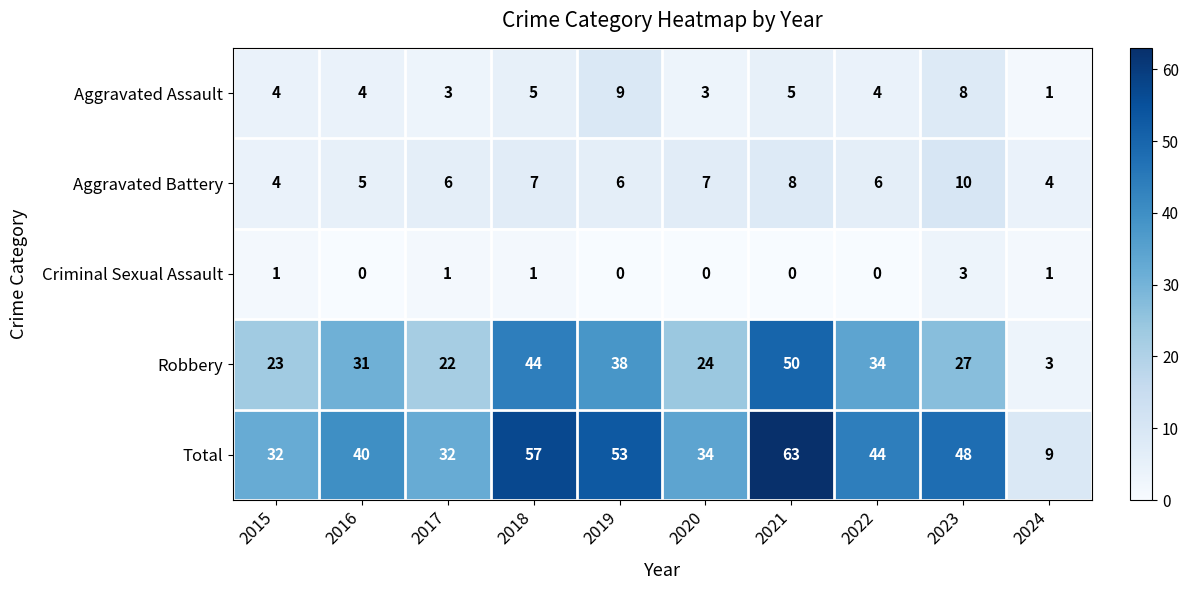

What is the maximum value for Total?

63